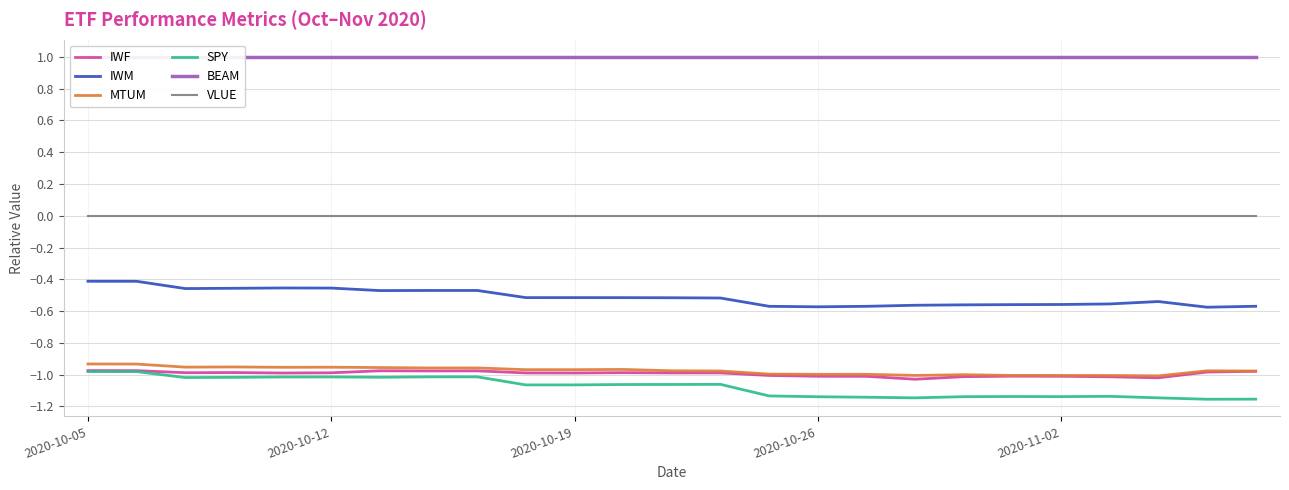

True or false: IWM and IWF cross at least once.

False